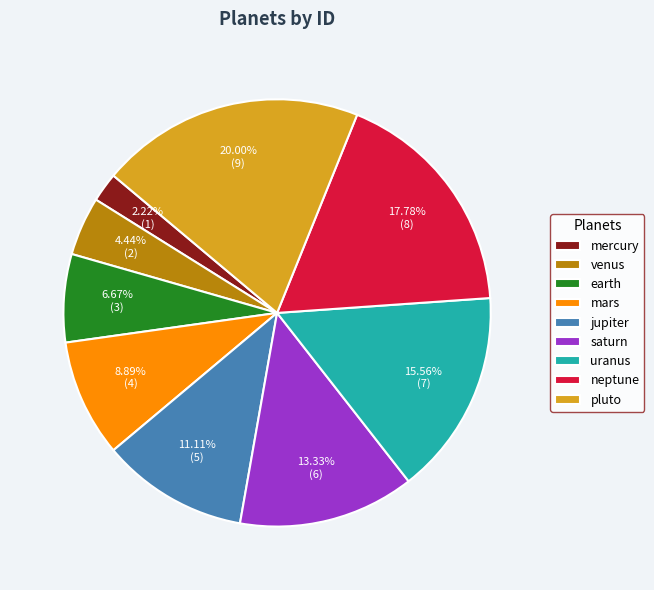

Approximately how many times larger is the value at uranus compared to neptune?

0.9